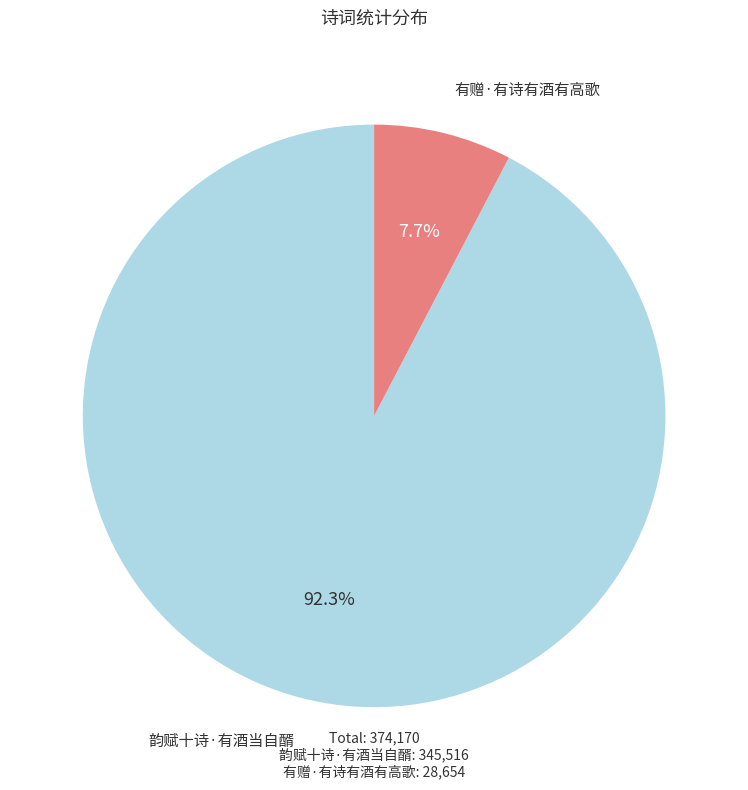

Does any single category account for the majority?

Yes